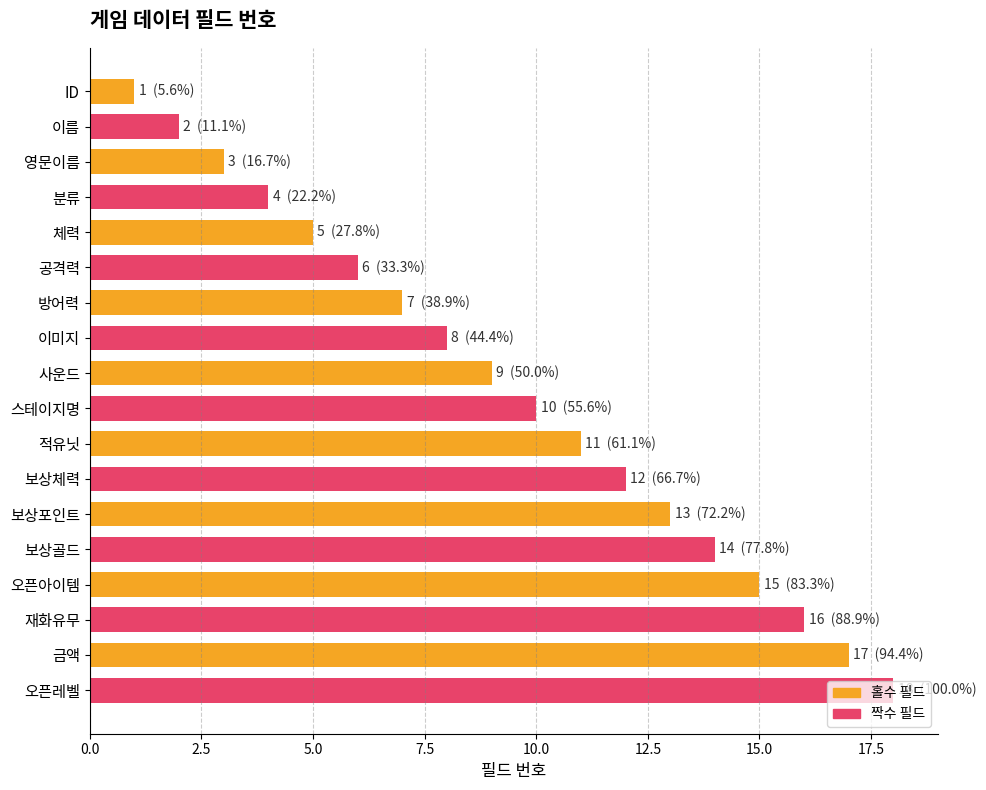

What is the label of the 16th bar from the bottom?

영문이름